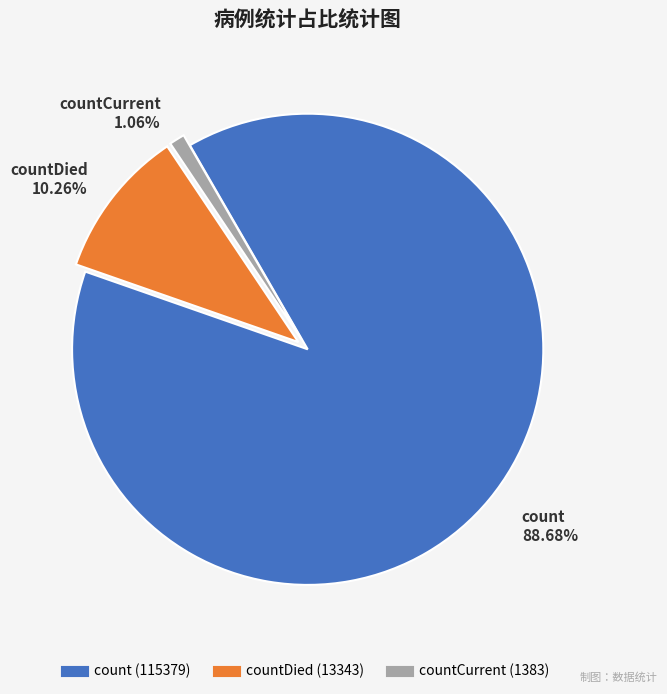

Does any single category account for the majority?

Yes